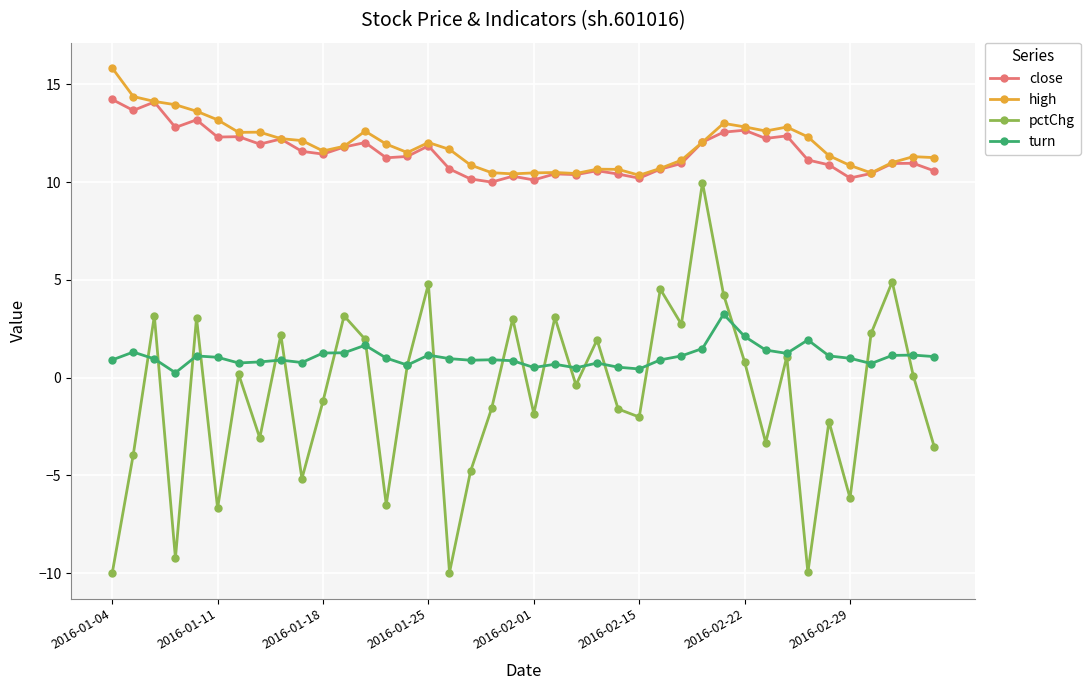

Which series has the largest range (max minus min)?

pctChg